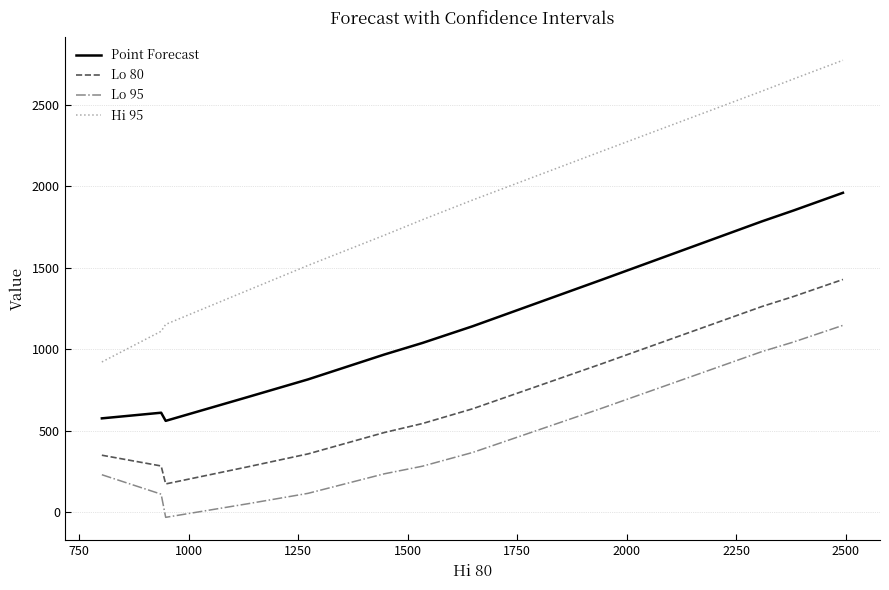

Which series has the largest total across all categories?

Hi 95